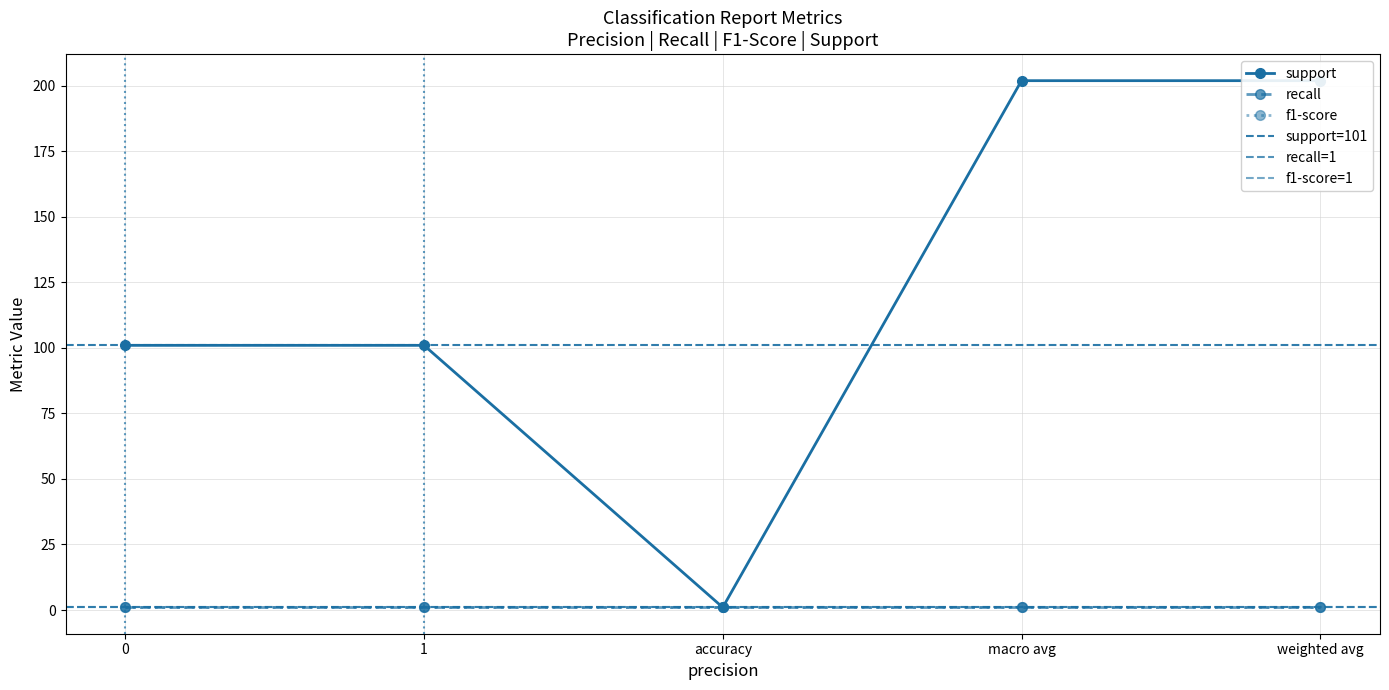

True or false: f1-score and support intersect in this chart.

False